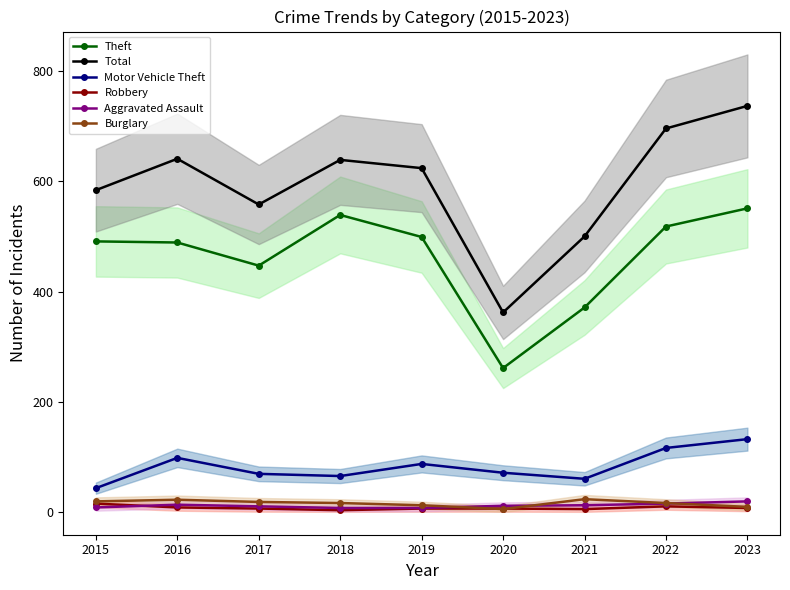

Reading right to left, what are all the values shown in this chart?

Theft: 2023=551	2022=518	2021=371	2020=261	2019=499	2018=539	2017=447	2016=489	2015=491
Total: 2023=737	2022=696	2021=500	2020=362	2019=624	2018=639	2017=558	2016=641	2015=584
Motor Vehicle Theft: 2023=132	2022=116	2021=60	2020=71	2019=87	2018=65	2017=69	2016=98	2015=43
Robbery: 2023=7	2022=10	2021=5	2020=6	2019=6	2018=3	2017=6	2016=8	2015=15
Aggravated Assault: 2023=19	2022=15	2021=12	2020=11	2019=7	2018=7	2017=10	2016=13	2015=8
Burglary: 2023=9	2022=16	2021=23	2020=5	2019=12	2018=16	2017=18	2016=22	2015=19